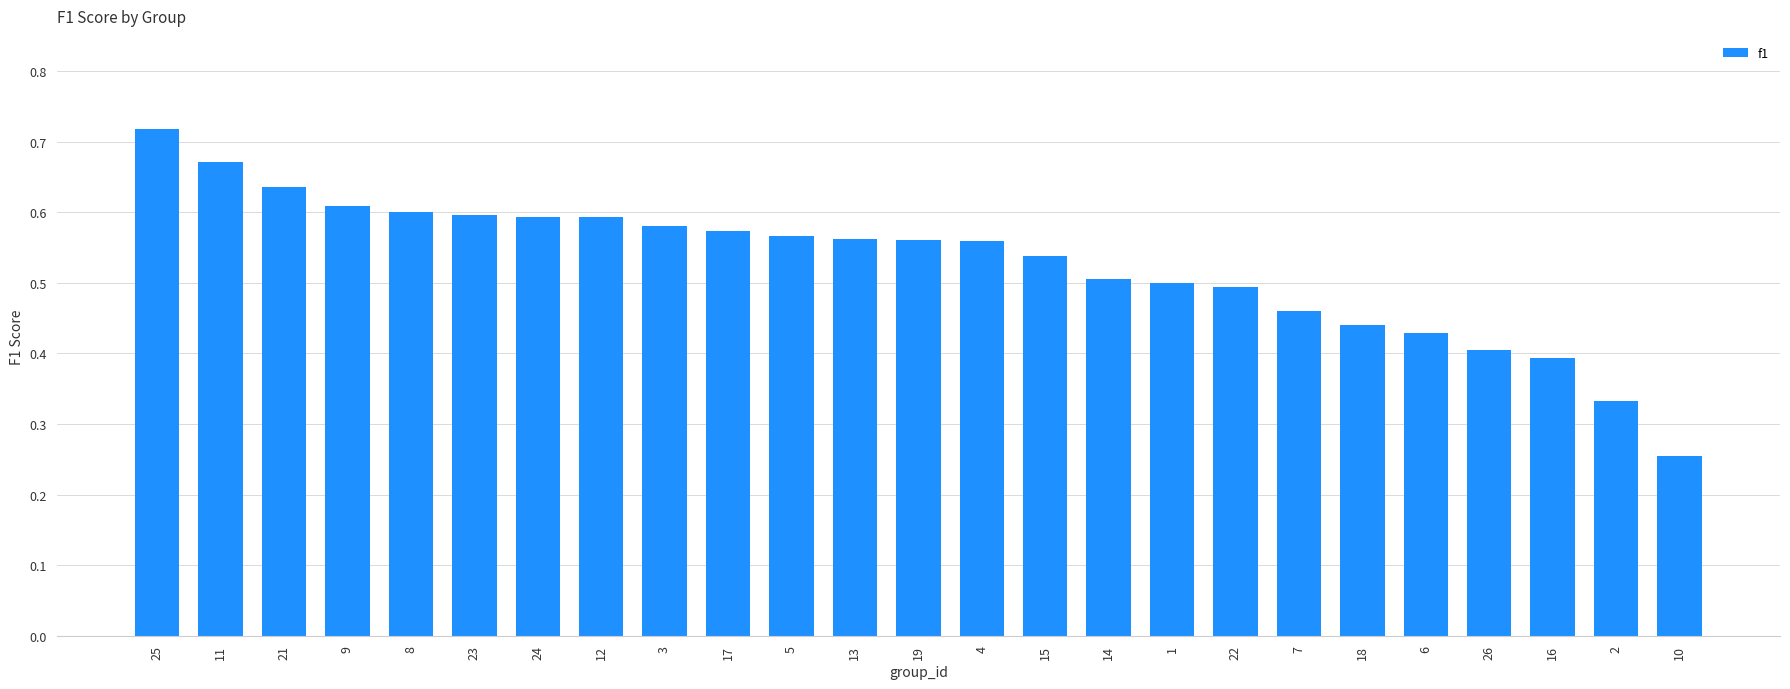

Count the values in the range 0 to 1.

25